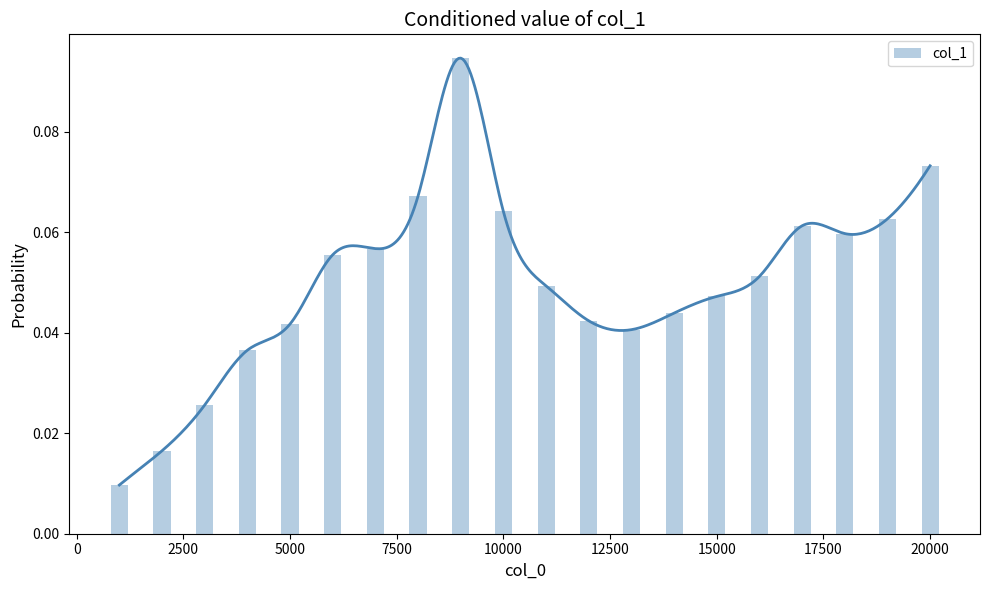

What is the value of the 20th bar from the left?

0.1